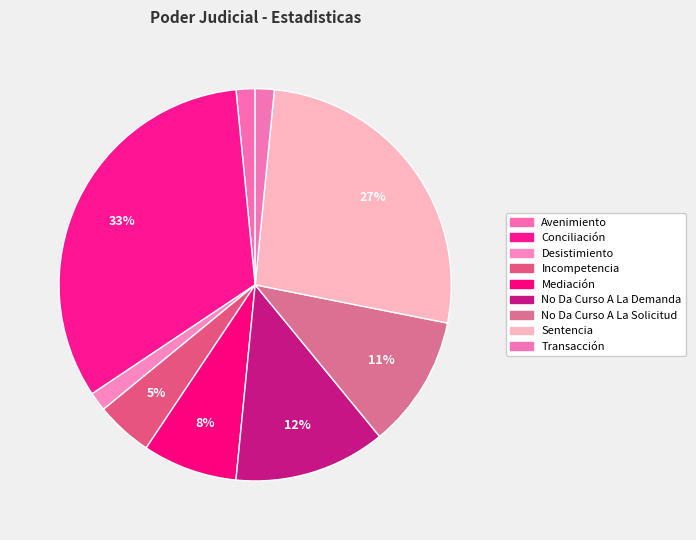

To the nearest percent, what percentage of the pie is Incompetencia?

5%